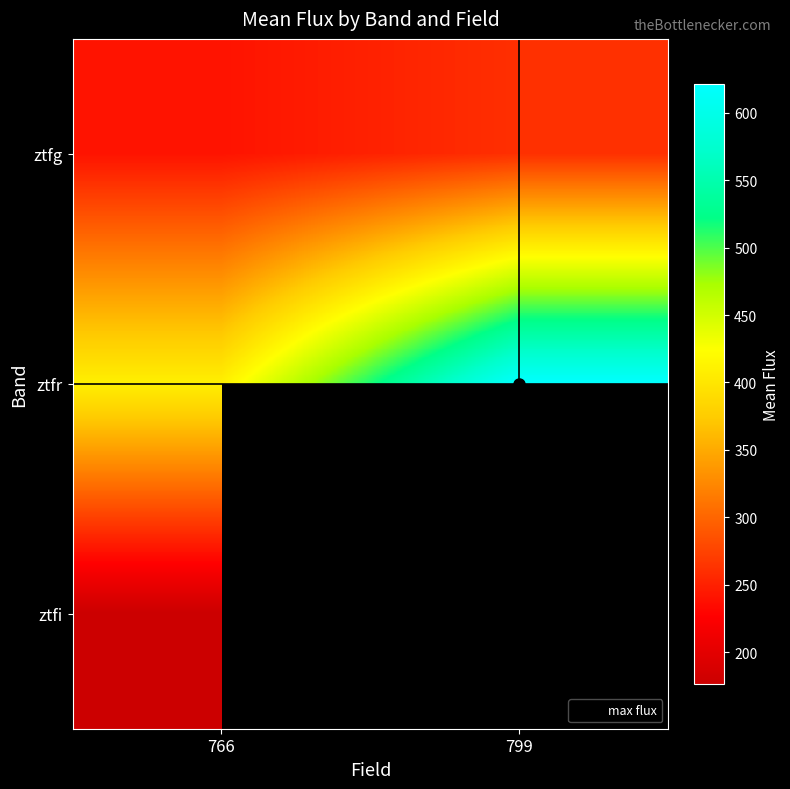

List the labels in order of ztfr value, smallest first.

766, 799